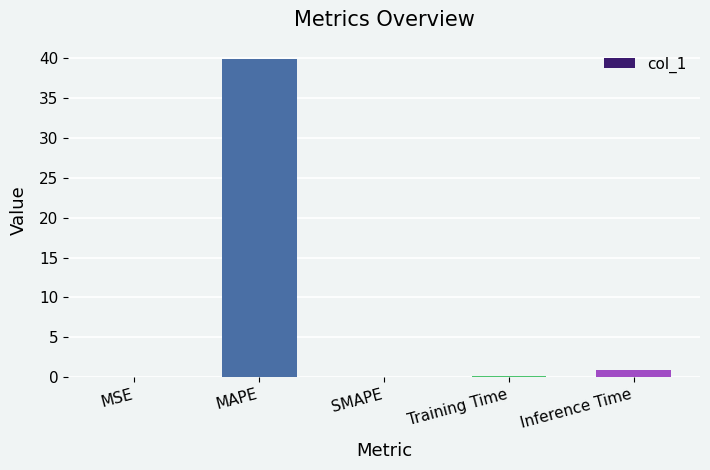

What is the sum of all values?

41.0